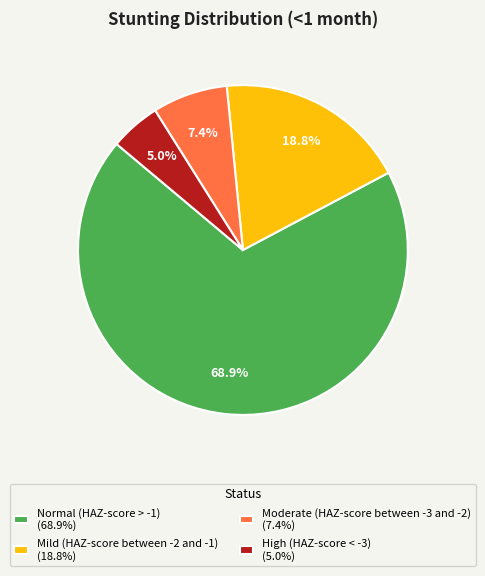

Count the number of slices in the pie.

4